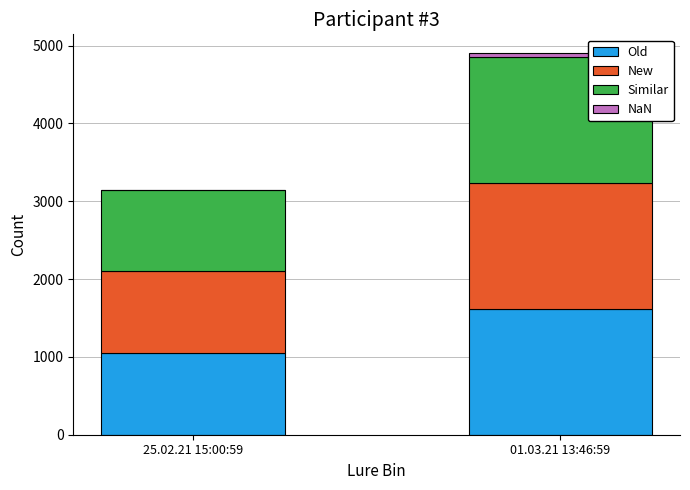

At which label is Old closest to 1335?

25.02.21 15:00:59